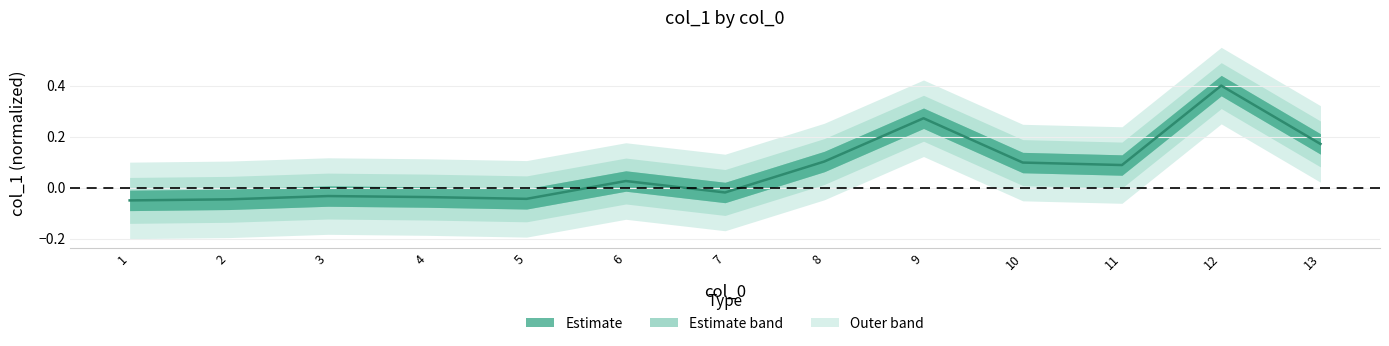

List the labels in order of value, largest first.

12, 9, 13, 8, 10, 11, 6, 7, 3, 4, 5, 2, 1